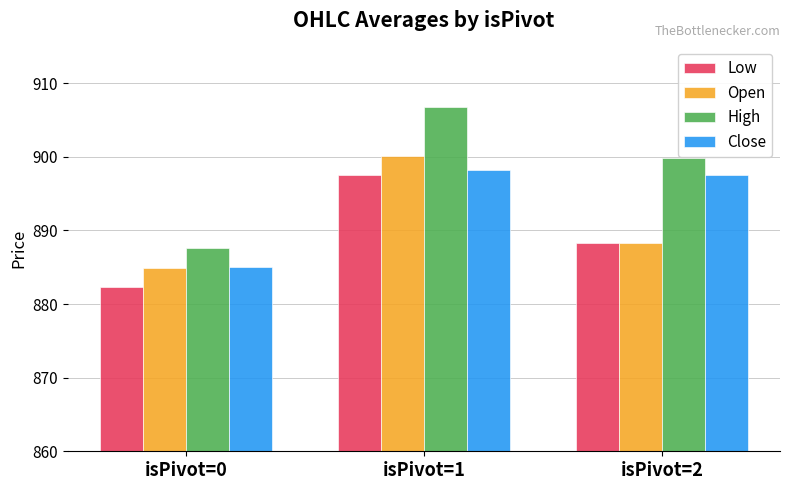

At which label is High closest to 897?

isPivot=2